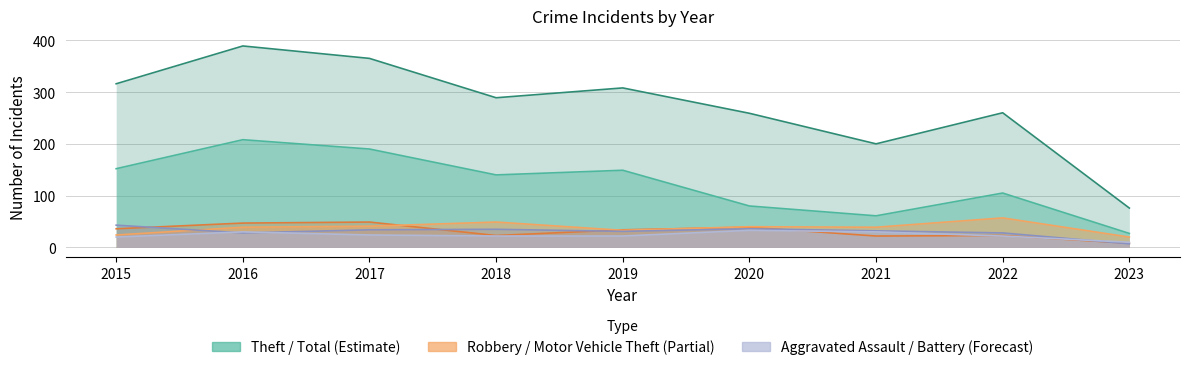

At which label does Theft reach its peak?

2016